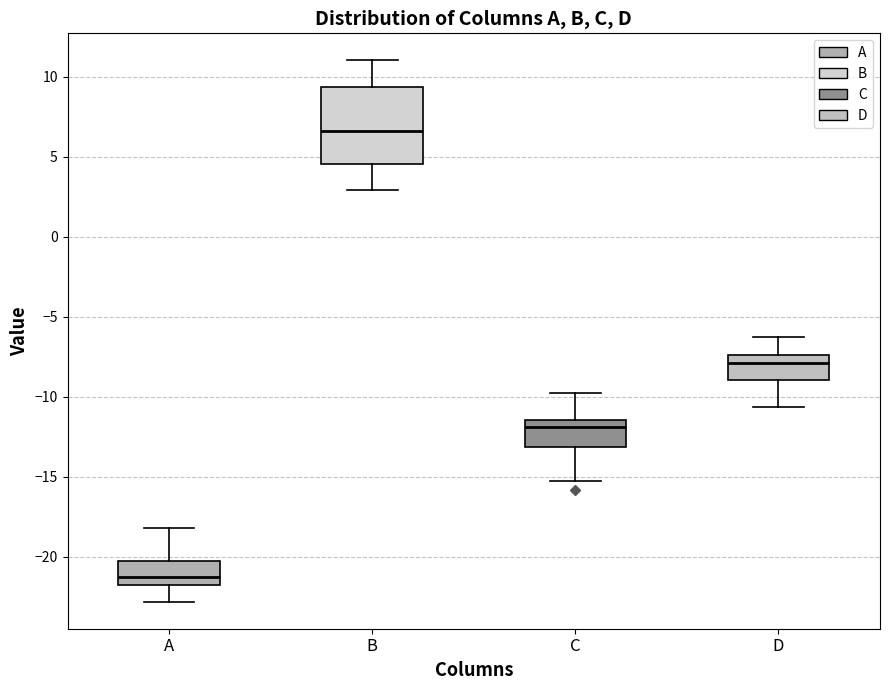

Reading left to right, read every box against the y-axis: the position of its median line, the range the box covers, and the ends of its whiskers. The values are not printed on the chart, so give them approximately, as read against the axis.

A: median -21.5, box -22.0 to -20.5, whiskers -23.0 to -18.0
B: median 6.5, box 4.5 to 9.5, whiskers 3.0 to 11.0
C: median -12.0, box -13.0 to -11.5, whiskers -15.0 to -10.0
D: median -8.0, box -9.0 to -7.5, whiskers -10.5 to -6.5